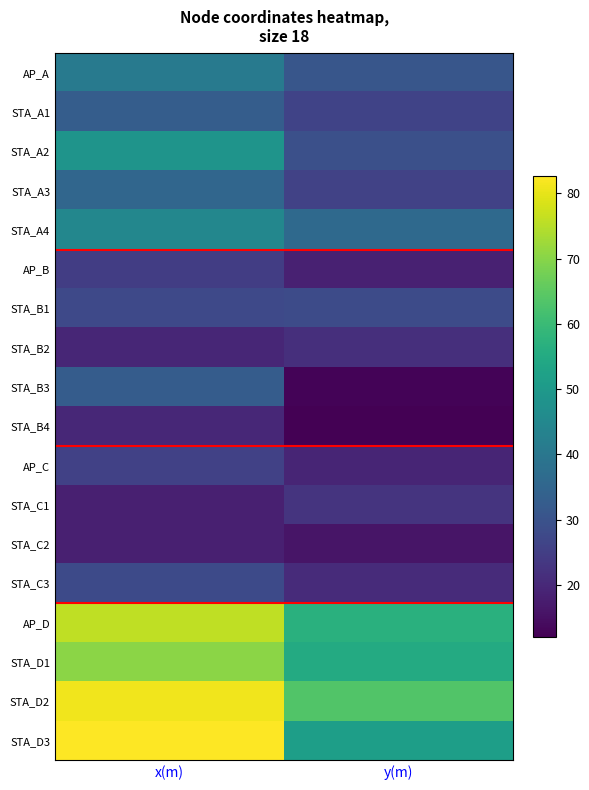

Reading left to right, extract all data points from this chart.

AP_A: x(m)=41.2	y(m)=30.9
STA_A1: x(m)=32.9	y(m)=26.1
STA_A2: x(m)=48.5	y(m)=29.3
STA_A3: x(m)=35.3	y(m)=25.9
STA_A4: x(m)=44.6	y(m)=36.0
AP_B: x(m)=24.8	y(m)=18.6
STA_B1: x(m)=27.5	y(m)=28.1
STA_B2: x(m)=19.6	y(m)=21.5
STA_B3: x(m)=32.6	y(m)=12.6
STA_B4: x(m)=19.9	y(m)=12.0
AP_C: x(m)=25.6	y(m)=19.2
STA_C1: x(m)=18.2	y(m)=22.7
STA_C2: x(m)=18.2	y(m)=16.0
STA_C3: x(m)=27.9	y(m)=20.7
AP_D: x(m)=75.9	y(m)=56.9
STA_D1: x(m)=70.5	y(m)=55.3
STA_D2: x(m)=81.3	y(m)=63.5
STA_D3: x(m)=82.7	y(m)=51.7